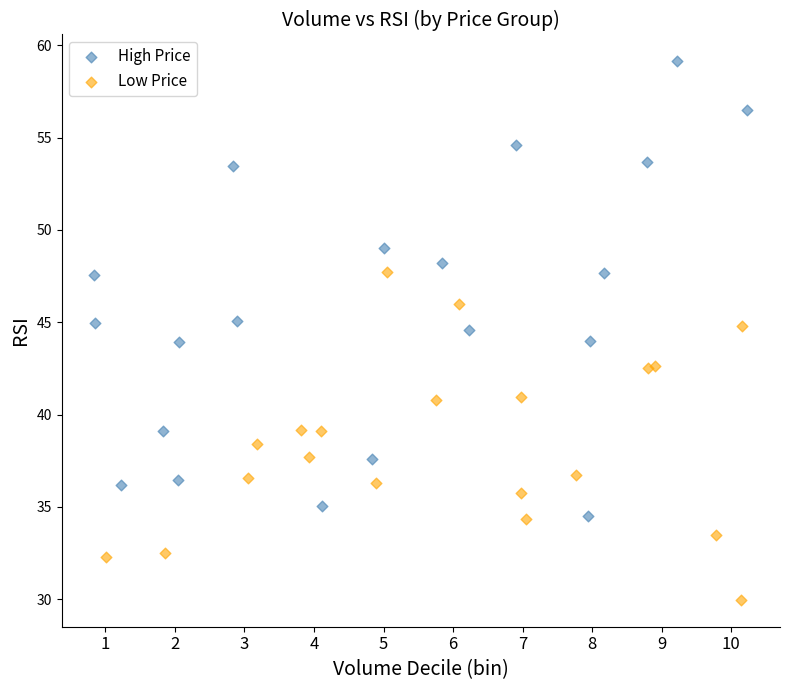

Which series has the largest Y range (max minus min)?

High Price